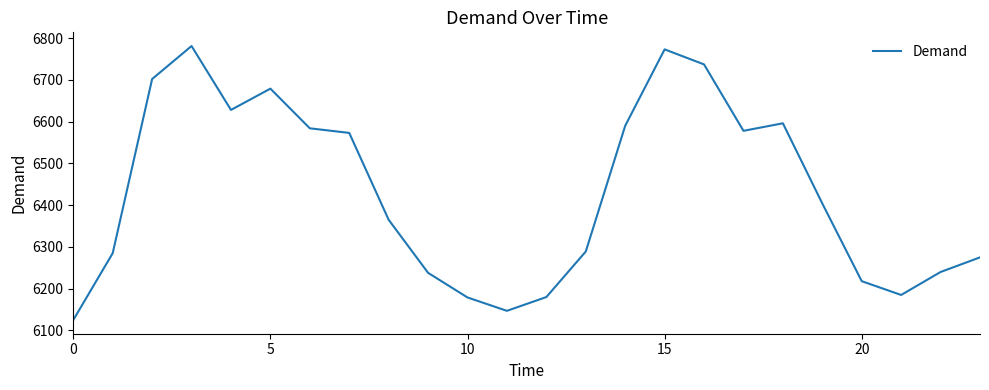

What is the difference between the maximum and minimum values?

656